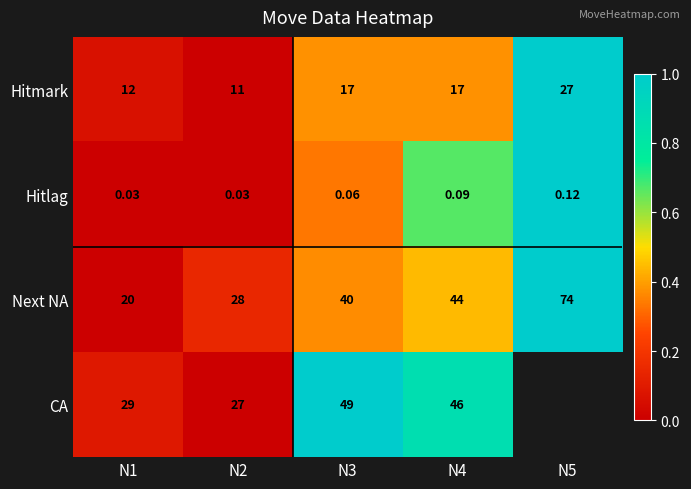

Is the value of Hitlag at N3 greater than the value of Next NA at N1?

No